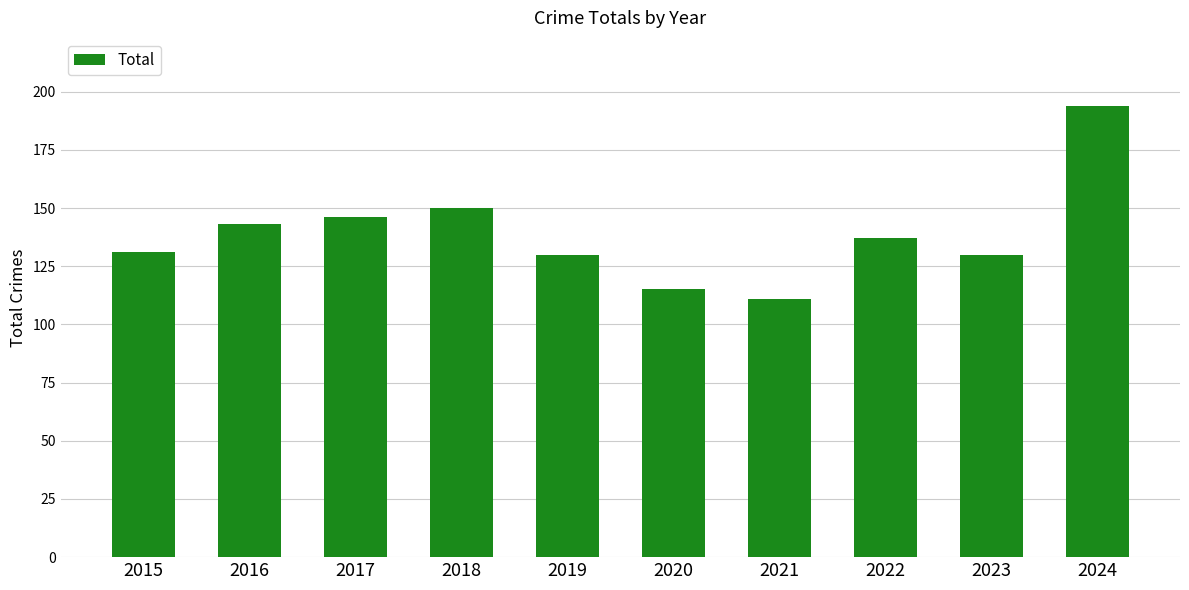

What is the sum of the values at 2018 and 2024?

344